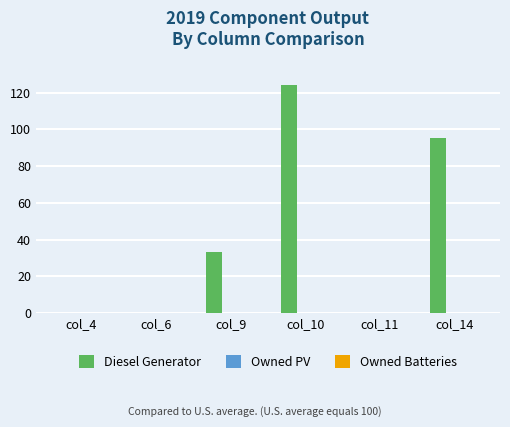

What is the change in value from col_6 to col_9?

+33